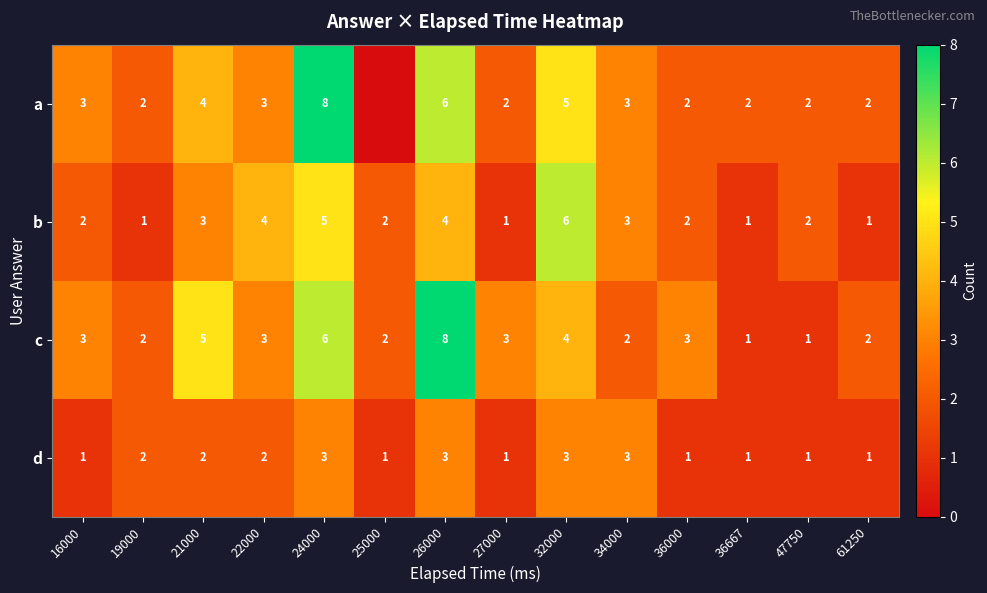

What is the difference between the maximum and minimum values in the c series?

7